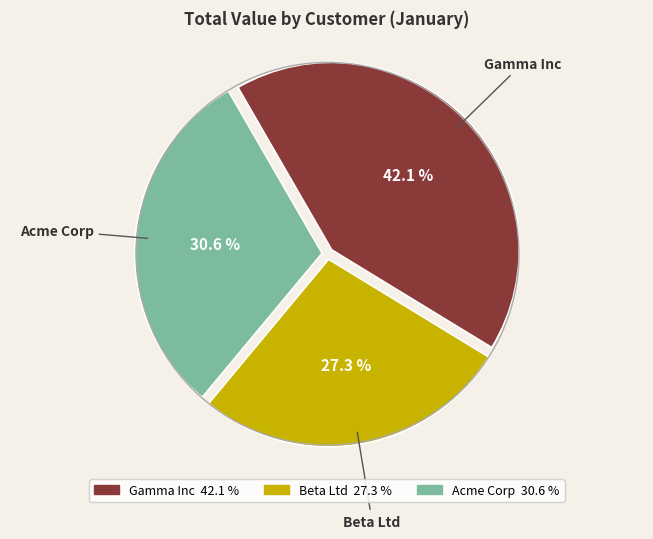

What is the ratio of the value at Beta Ltd to the value at Acme Corp?

0.9